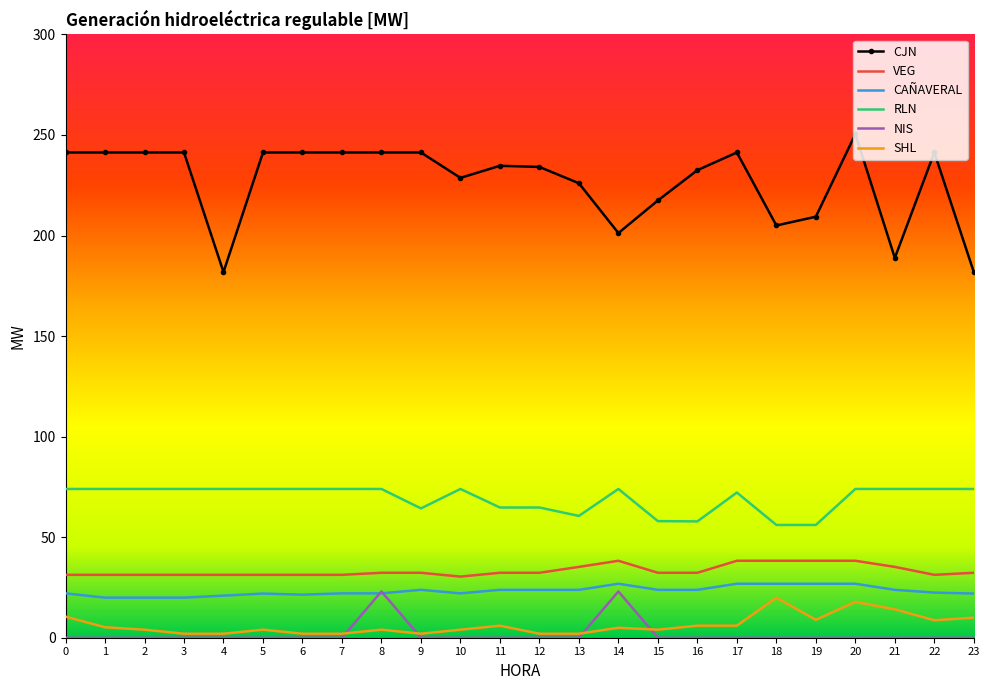

True or false: VEG and SHL cross at least once.

False